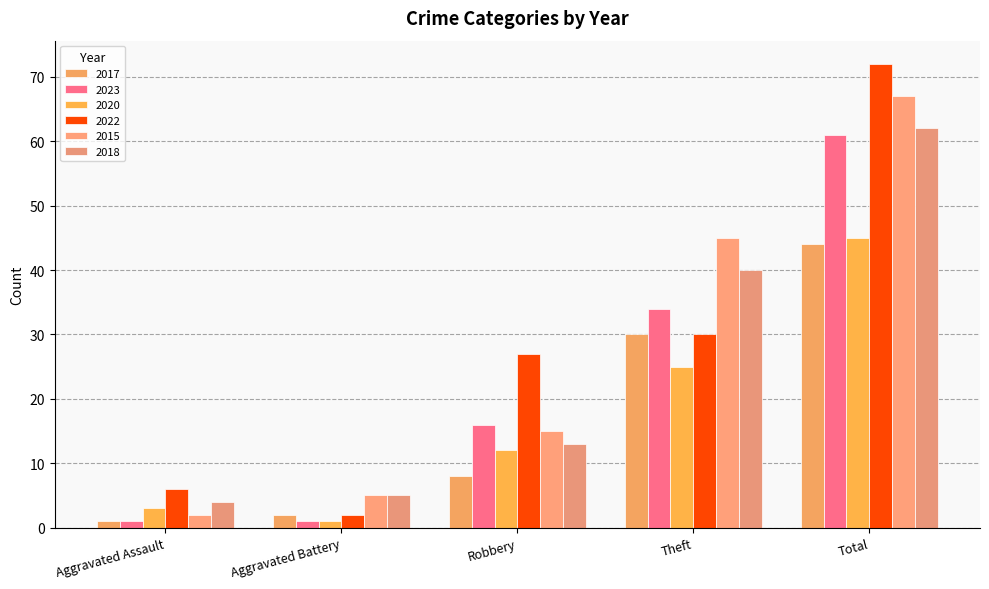

Which series has the largest total across all categories?

2022